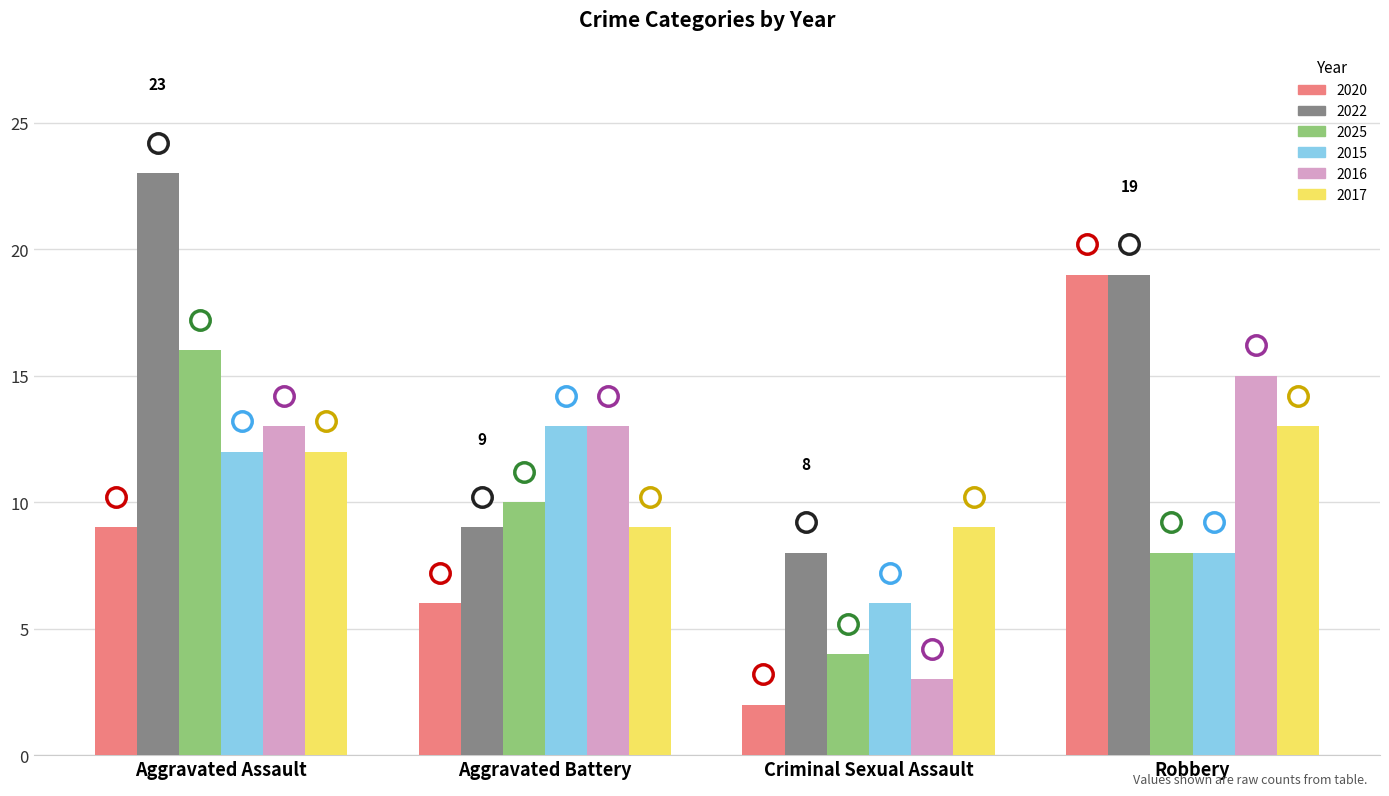

What is the value of the 2017 bar at the 1st from the left?

12